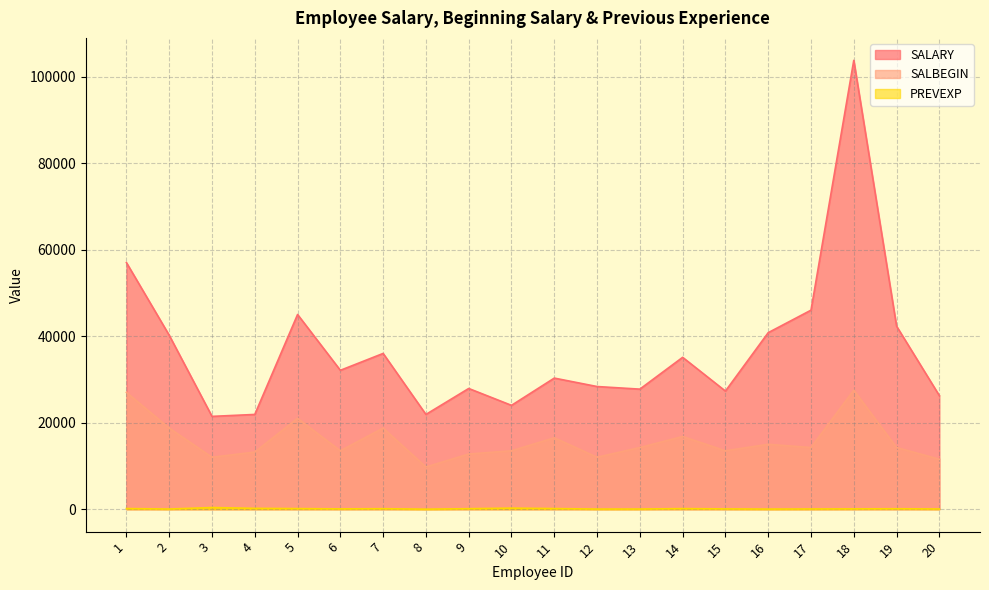

What are all the series names shown in the legend?

SALARY, SALBEGIN, PREVEXP